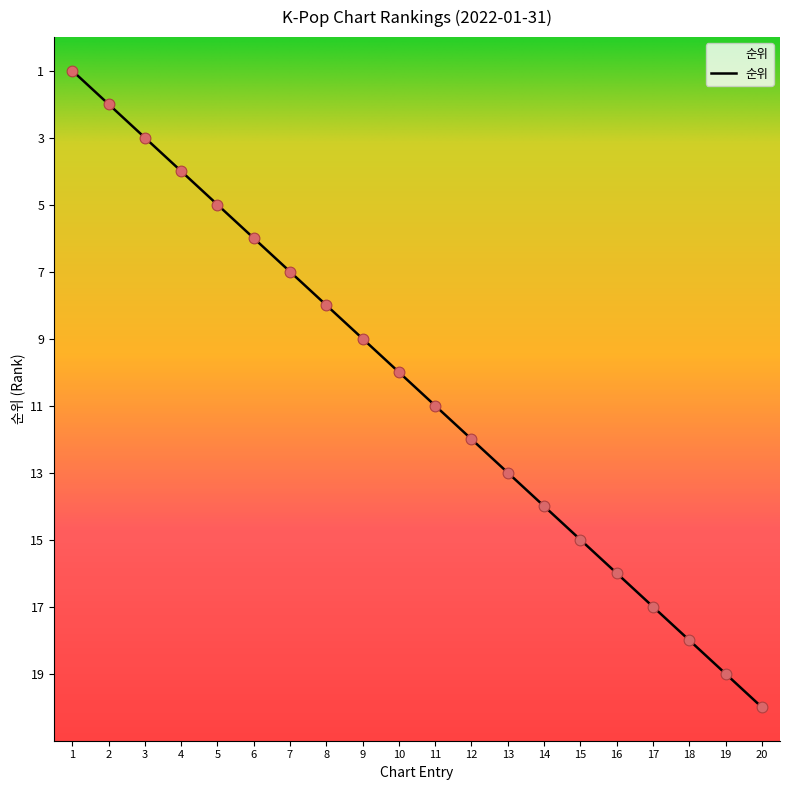

What is the ratio of the value at 20 to the value at 6?

3.3